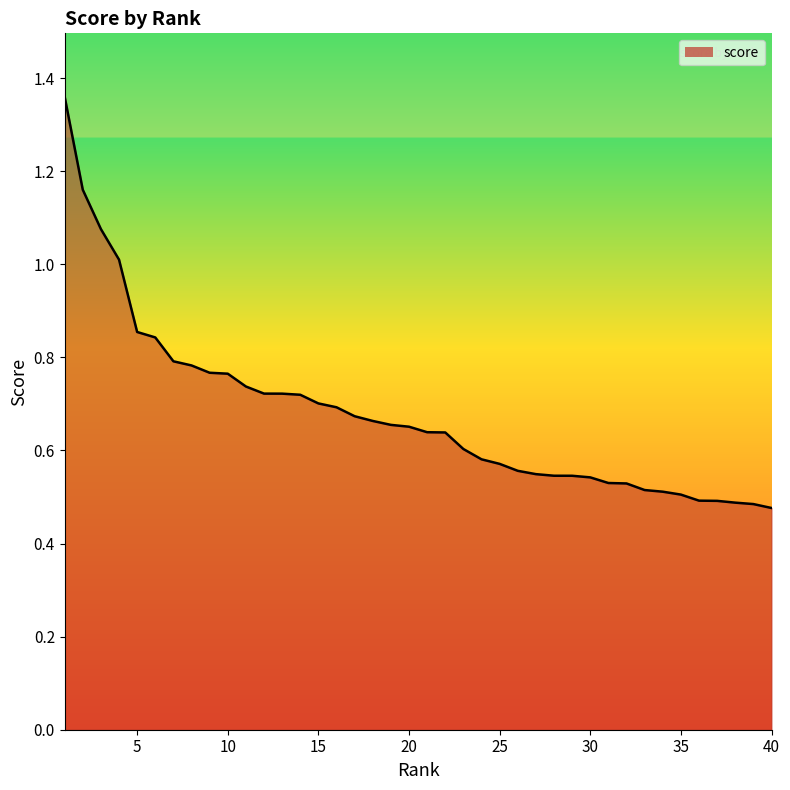

How many lines are shown in the chart?

1